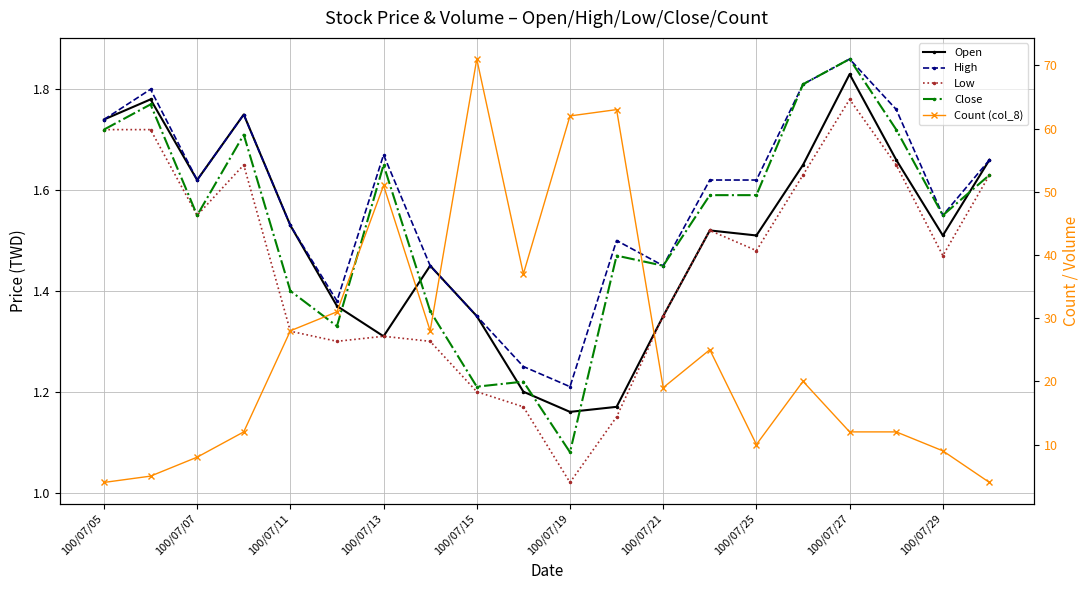

The value of Low at 100/07/05 is 1.7. True or false?

True